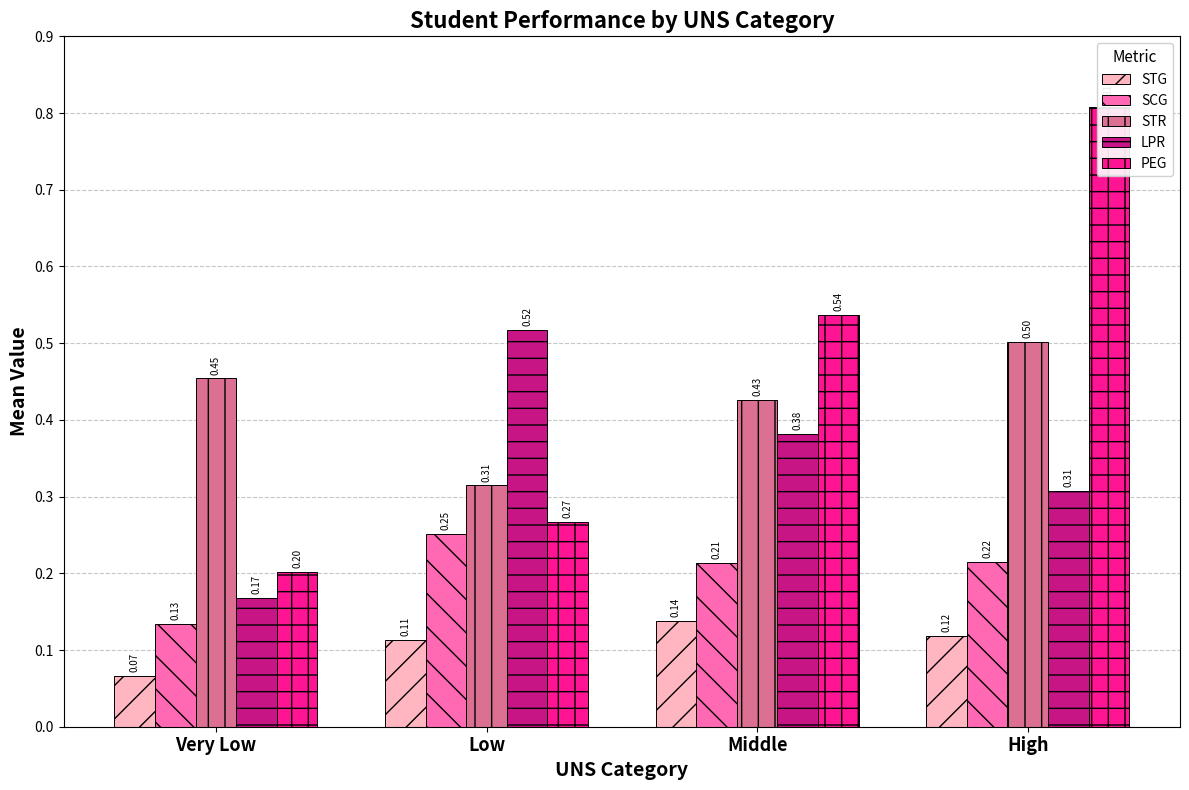

What is the value of the SCG bar at the 4th from the left?

0.2